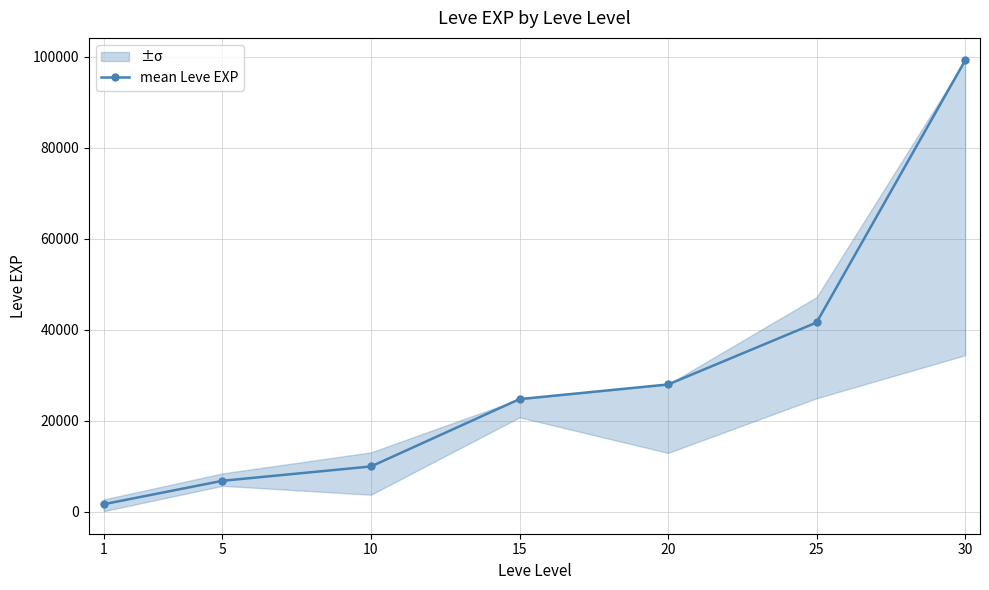

What is the ratio of the value at 5 to the value at 1?

4.0